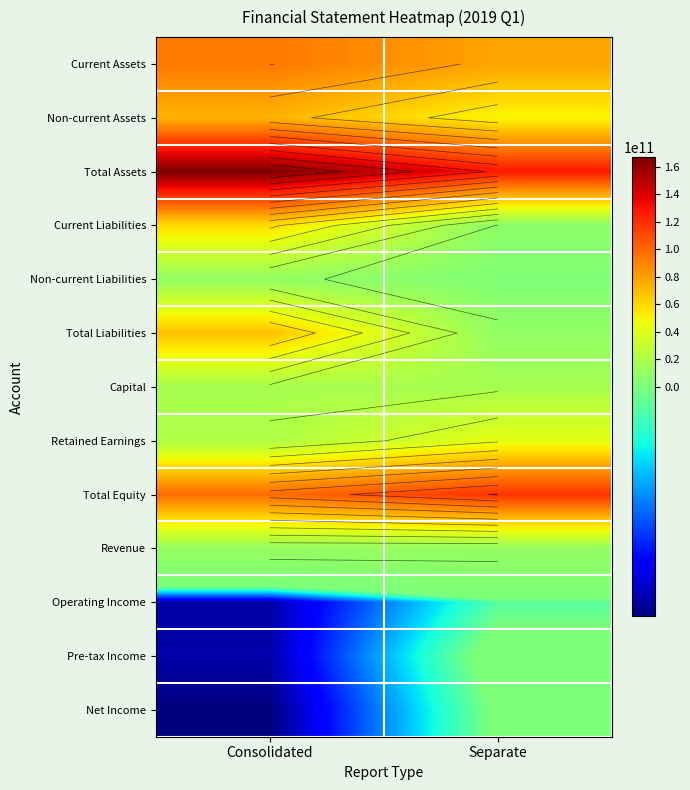

What is the smallest value displayed?

-4699874744